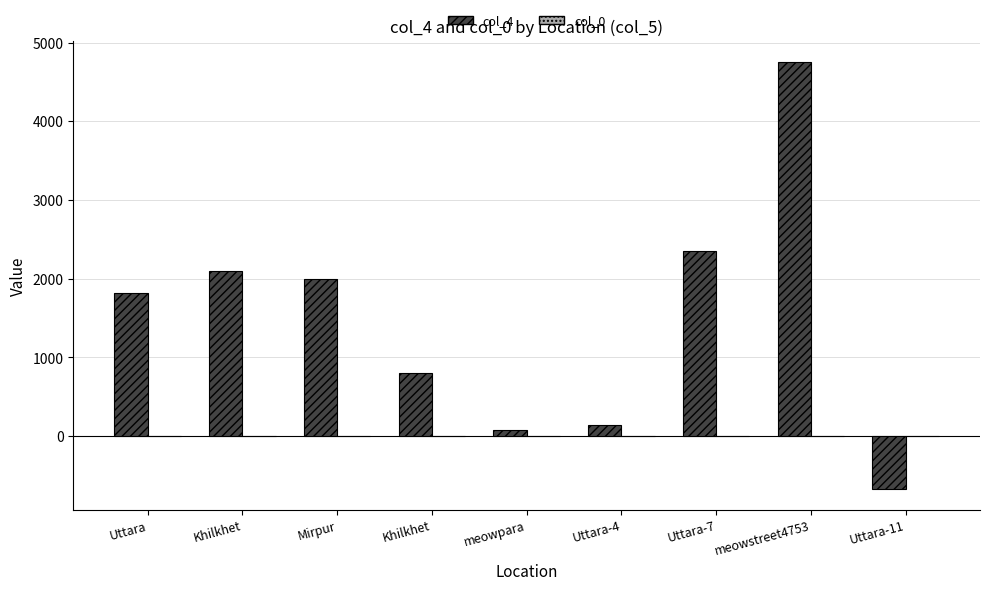

What is the total value across all series at Khilkhet?

2101